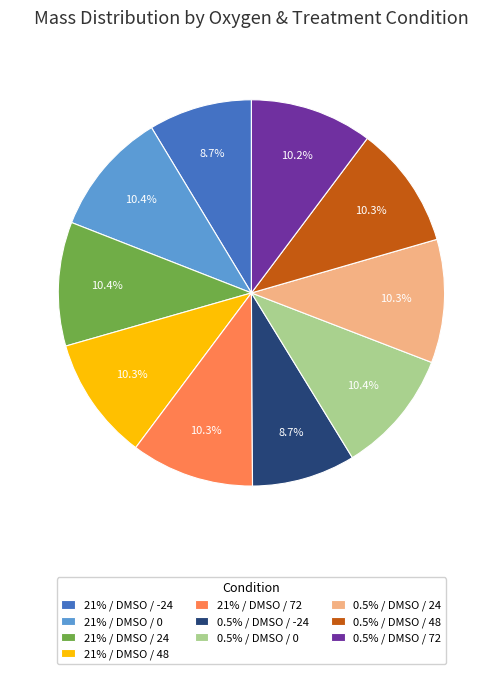

How much of the chart is everything except 0.5% / DMSO / 48?

89.7%